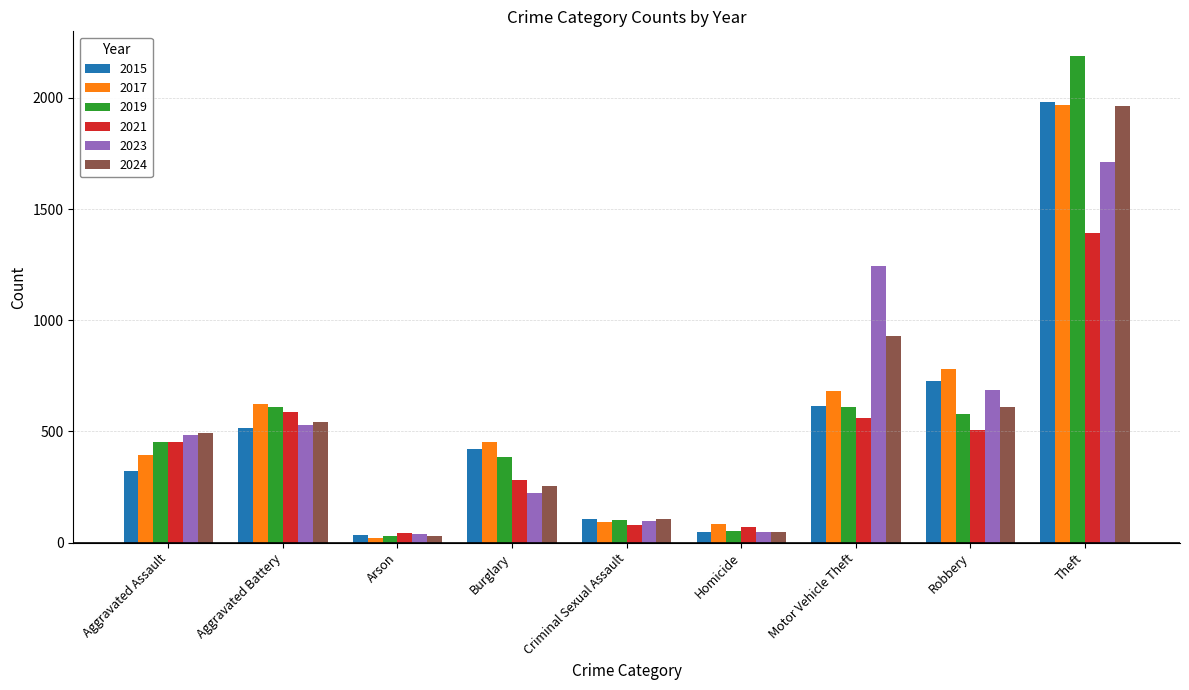

What is the maximum value shown in the chart?

2190